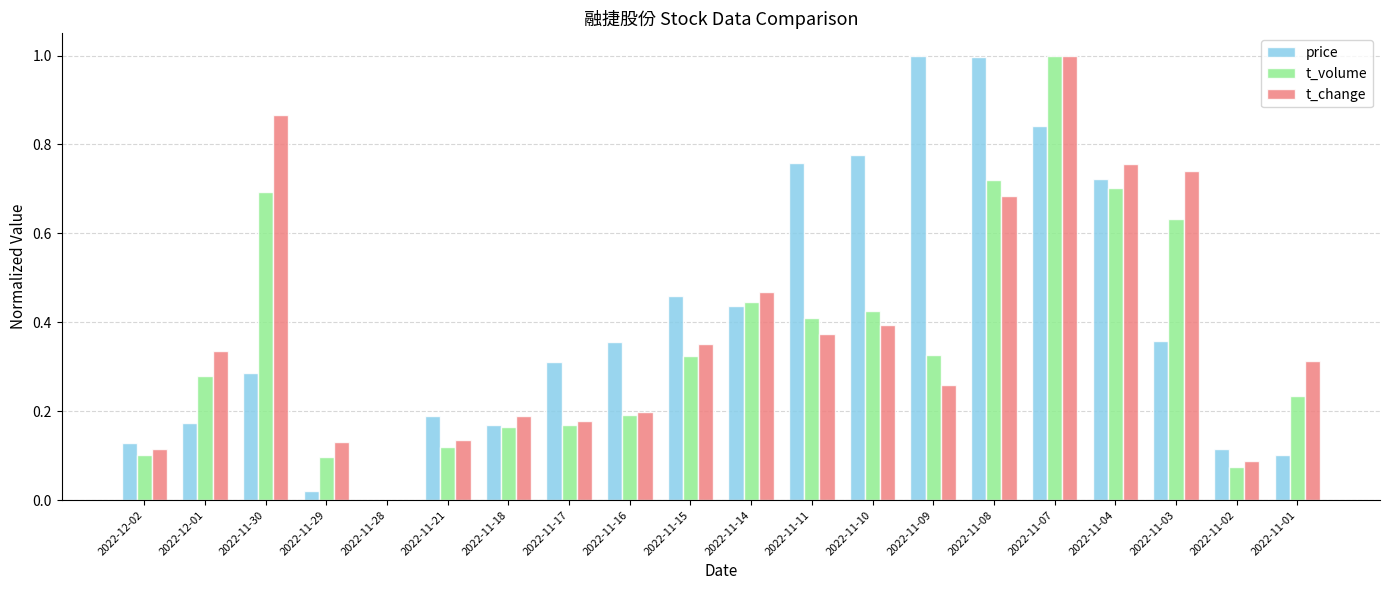

True or false: price has a value of 0.0 at 2022-11-29.

True